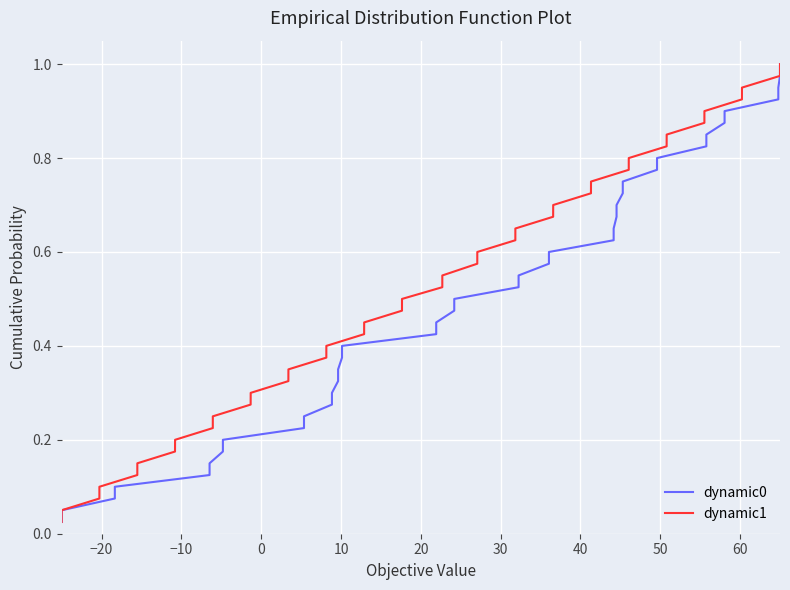

True or false: dynamic1 and dynamic0 cross at least once.

False